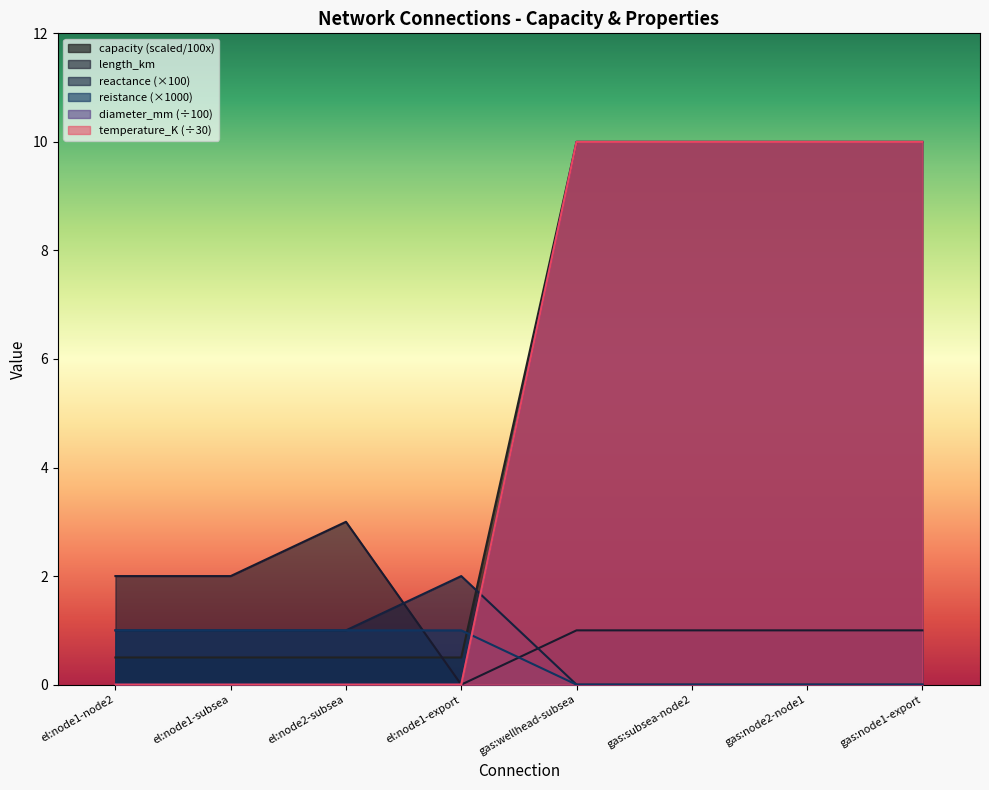

What are all the series names shown in the legend?

capacity, length_km, reactance, reistance, diameter_mm, temperature_K